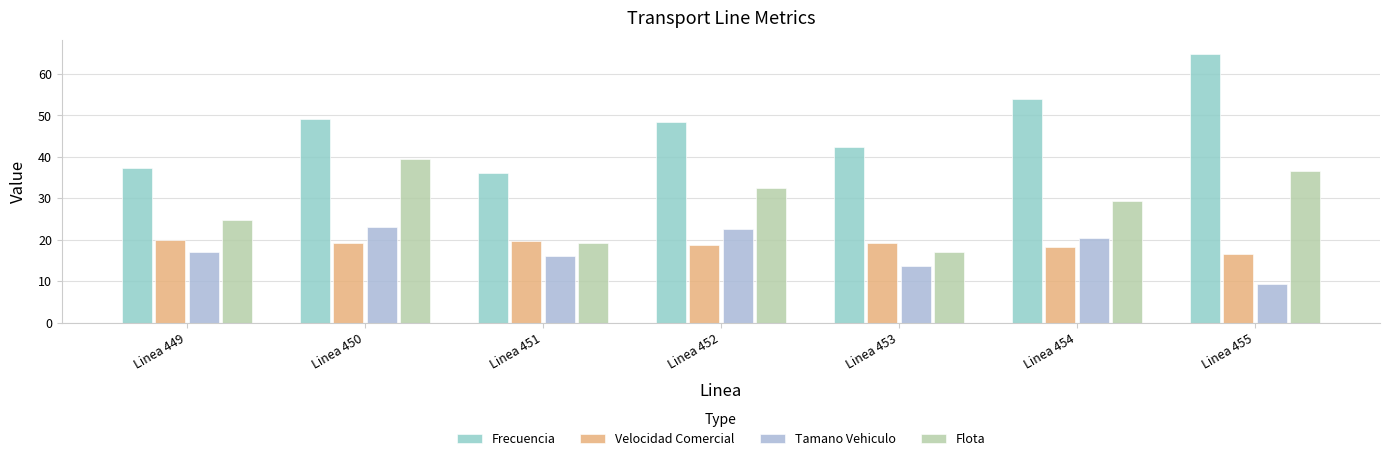

How many groups of bars are there?

7